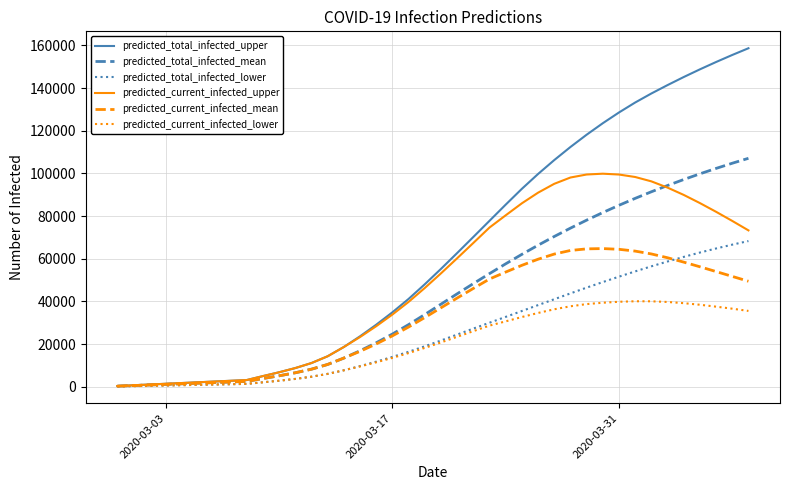

What is the maximum value shown in the chart?

158702